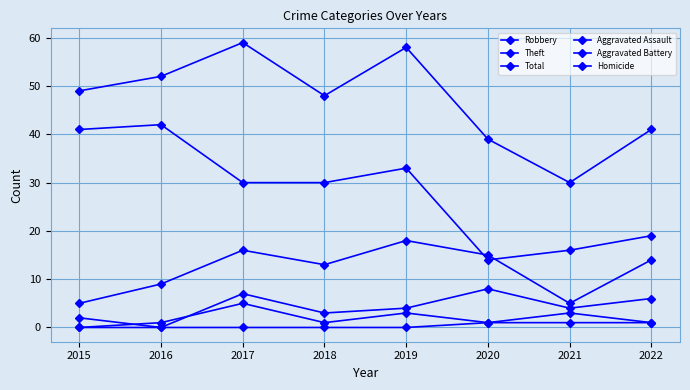

How many series are shown in this chart?

6